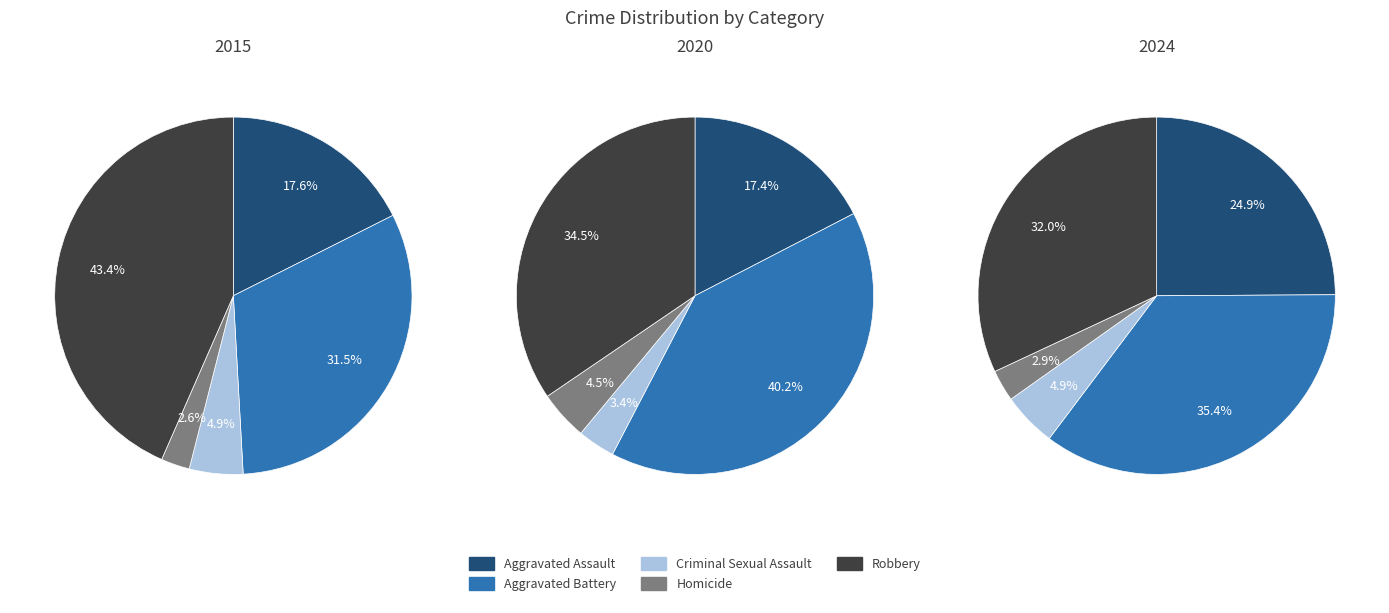

Does 3 account for over 50% of the chart?

No